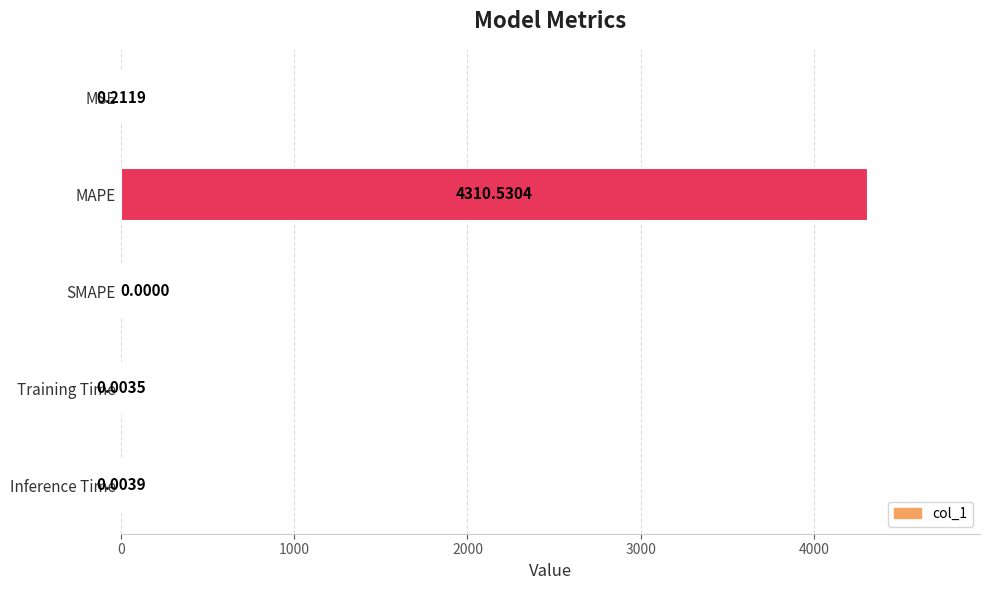

At which label is the value closest to 2155?

MSE